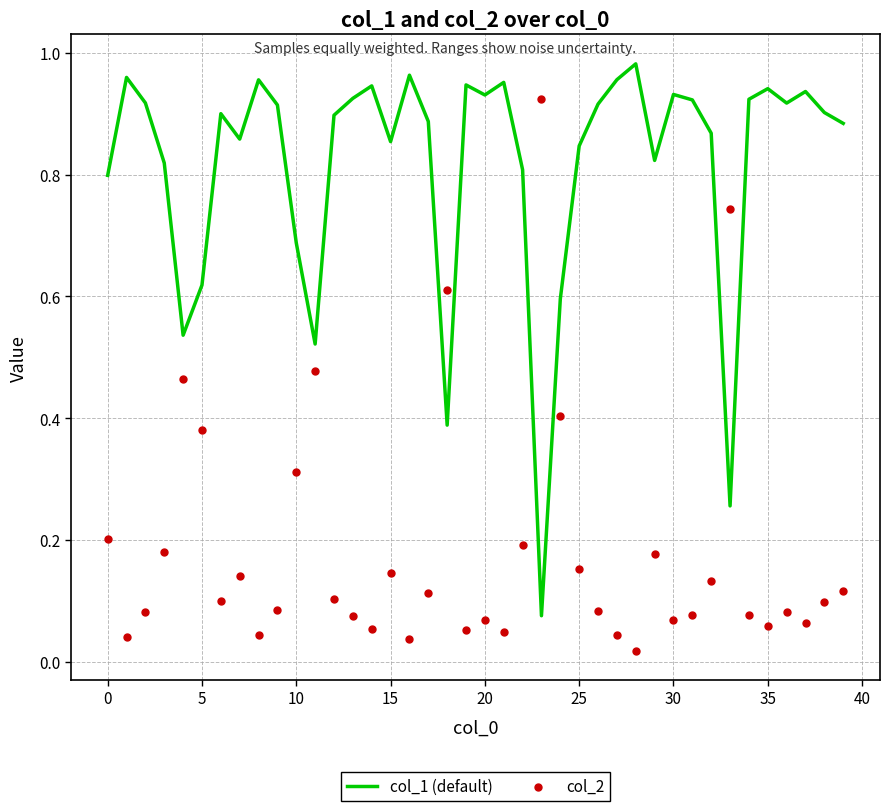

What are all the series names shown in the legend?

col_1 (default), col_2